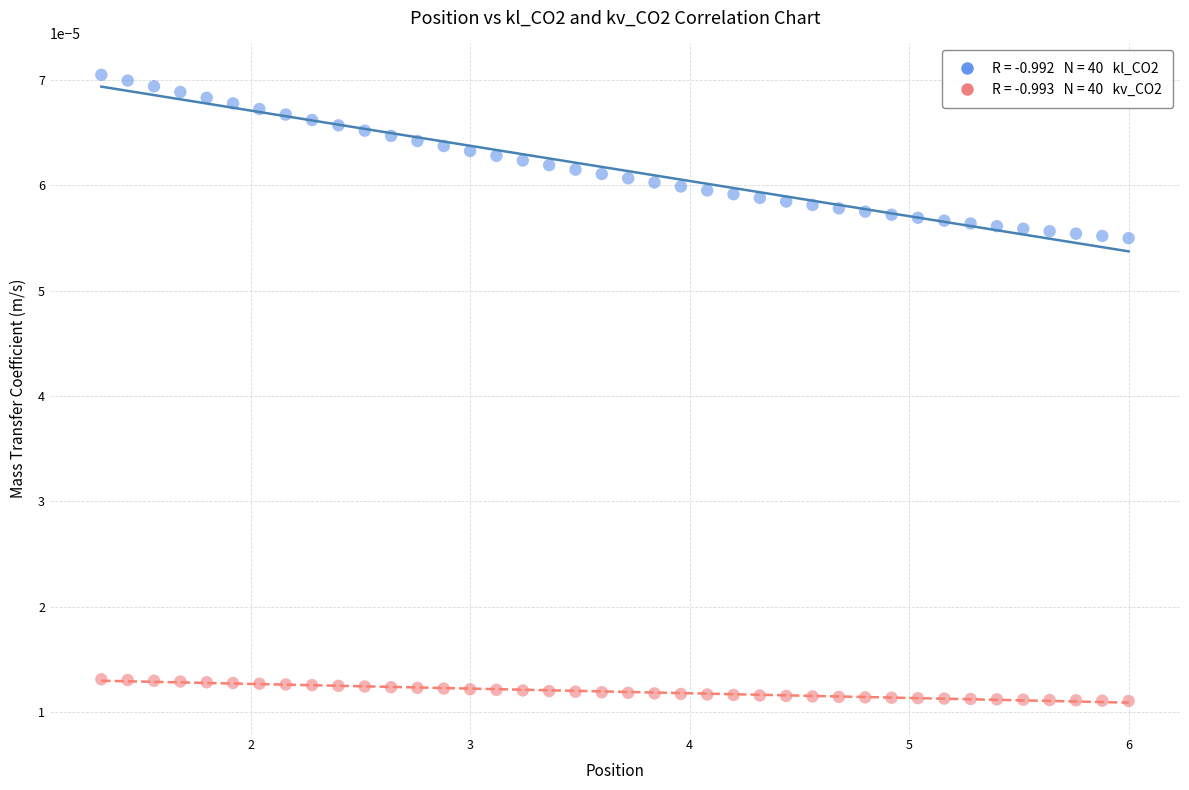

Across all data points, what is the range of X values (max minus min)?

4.7